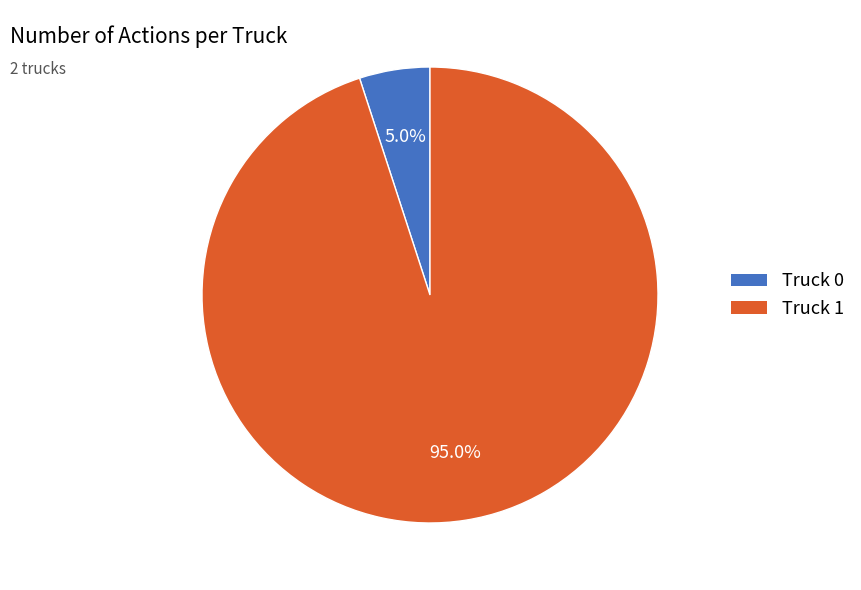

How many slices are in this pie chart?

2